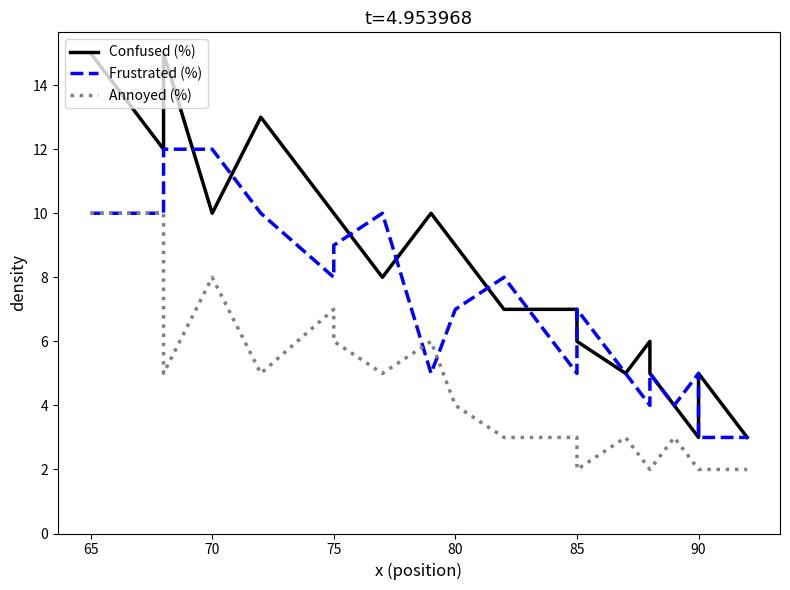

In Annoyed (%), how many points are higher than both neighbors (excluding endpoints)?

5